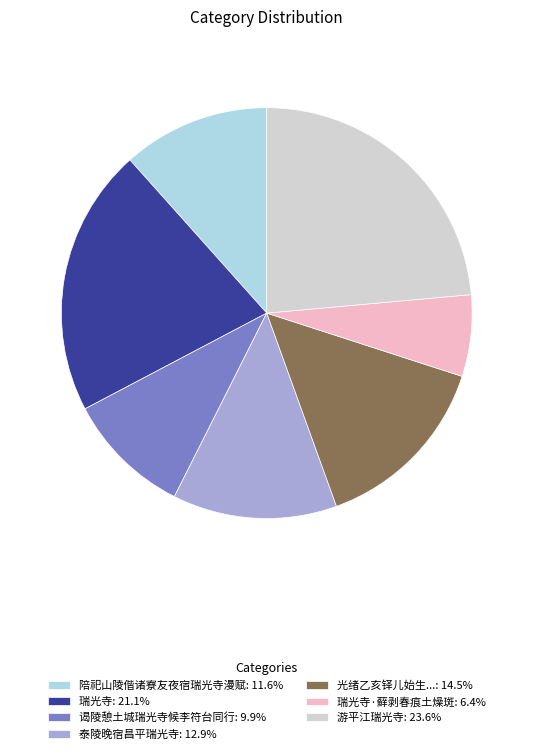

Is the sum of 光绪乙亥铎儿始生...: 14.5% and 谒陵憩土城瑞光寺候李符台同行: 9.9% greater than half?

No